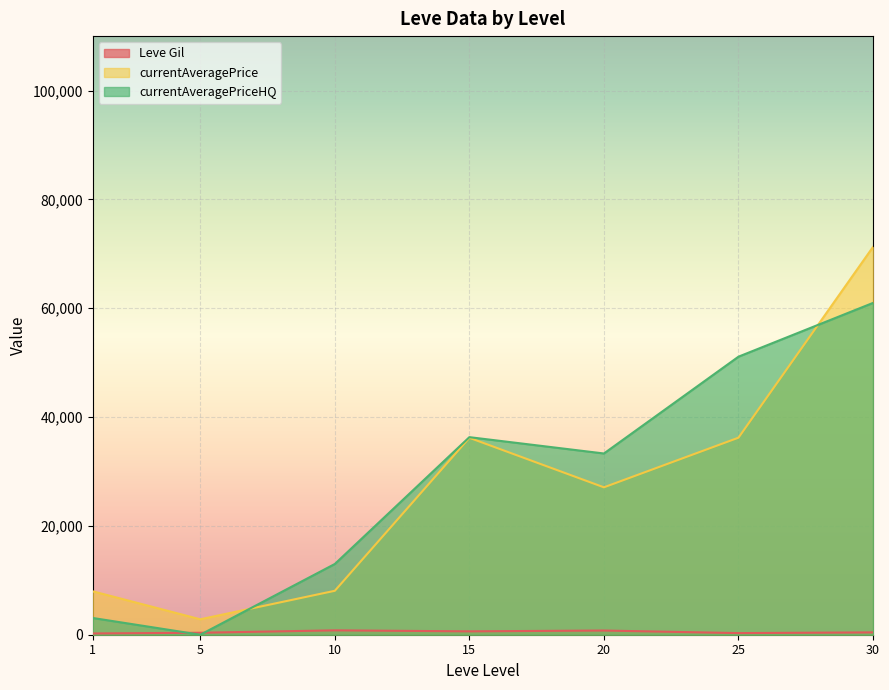

Which has a higher value, 1 or 5?

1